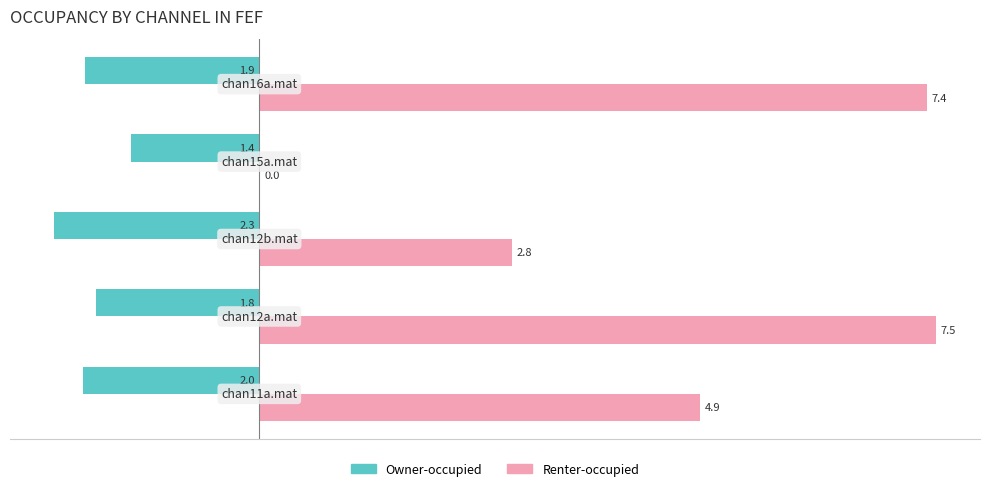

What is the sum of all Owner-occupied values?

-9.4